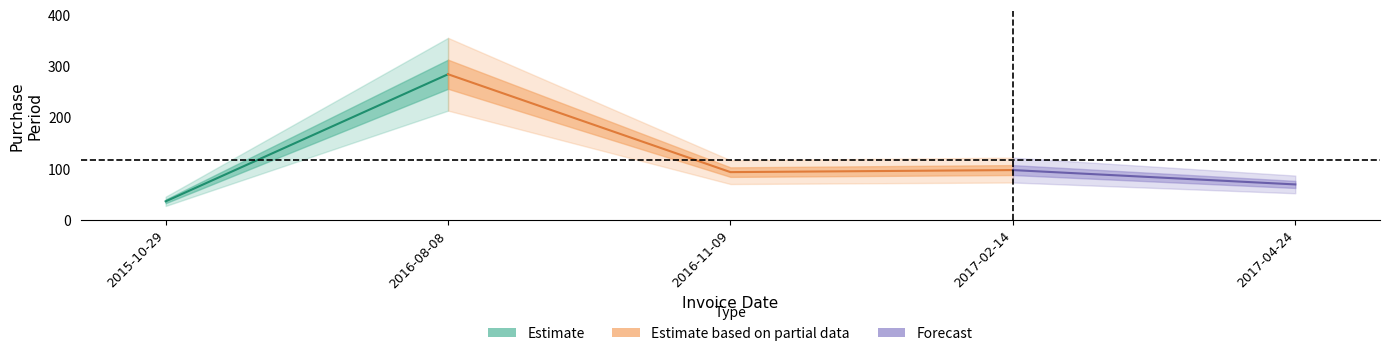

Is it true that the value at 2017-04-24 is 18?

False